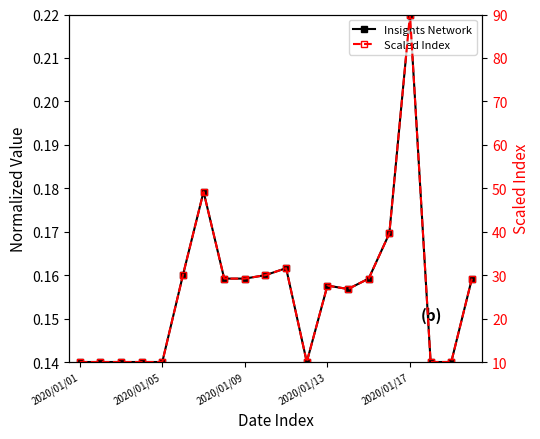

What is the value of the Insights Network point at the 18th from the left?

0.1